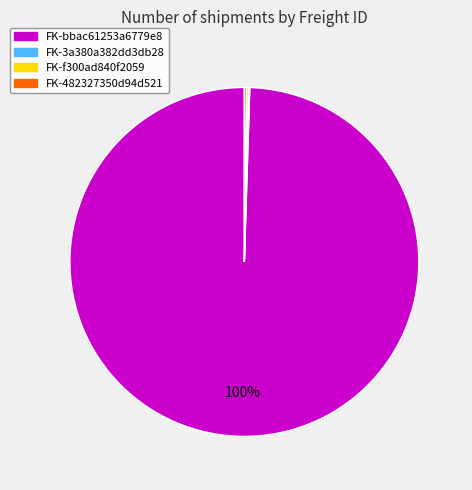

Is FK-bbac61253a6779e8 the majority of the pie?

Yes